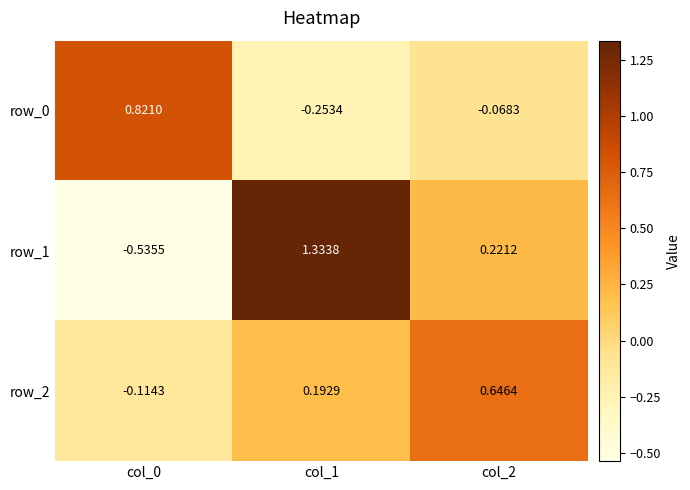

How many positive values does the row_2 series have?

2